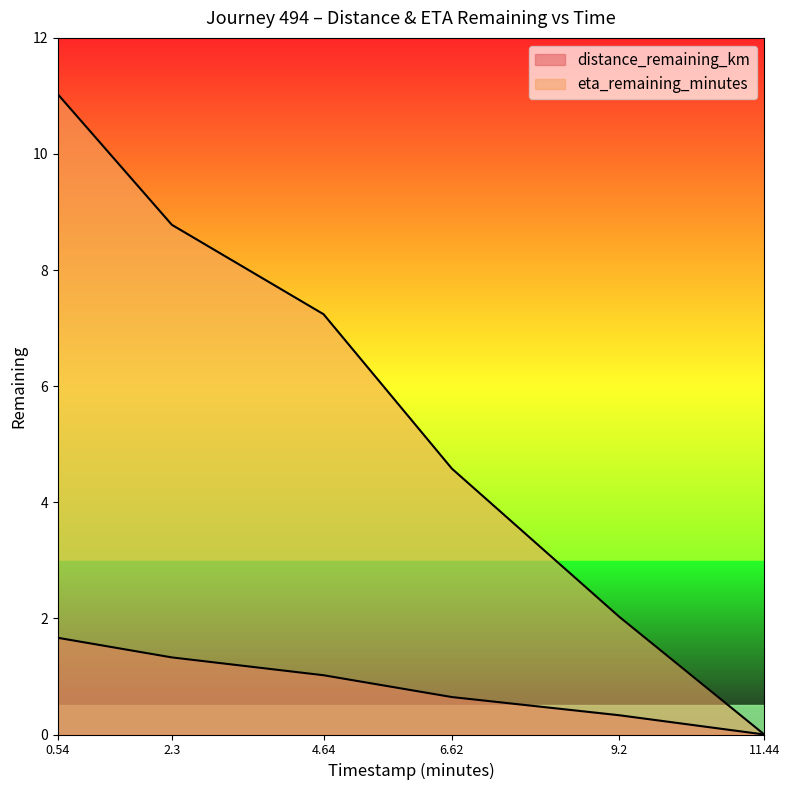

Does the chart display data point markers on the line(s)?

No